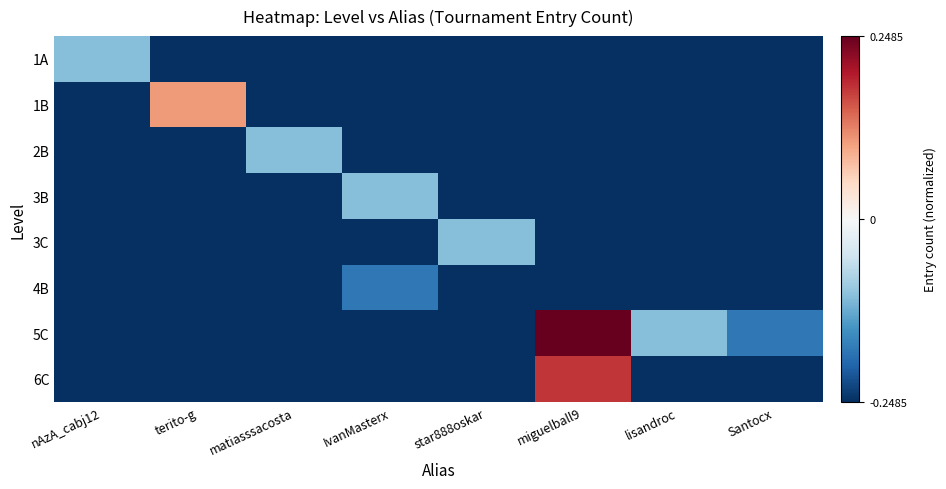

How many distinct data groups are displayed?

8